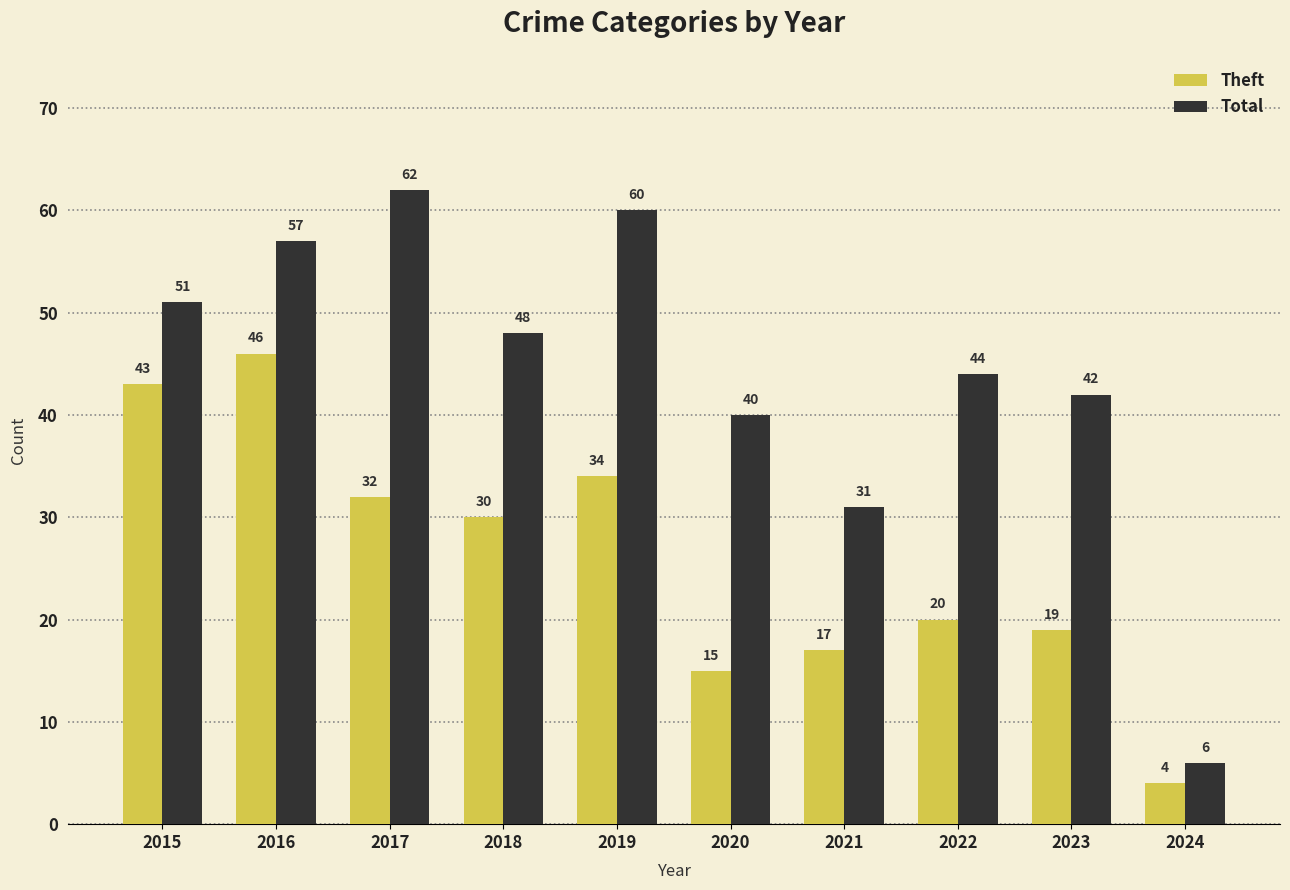

Read the Theft value at 2021.

17